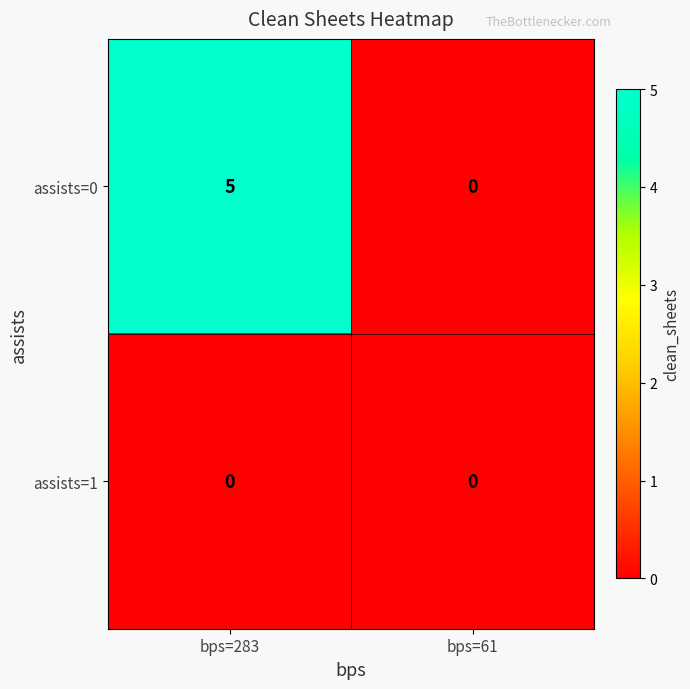

At which label does assists=0 reach its peak?

bps=283